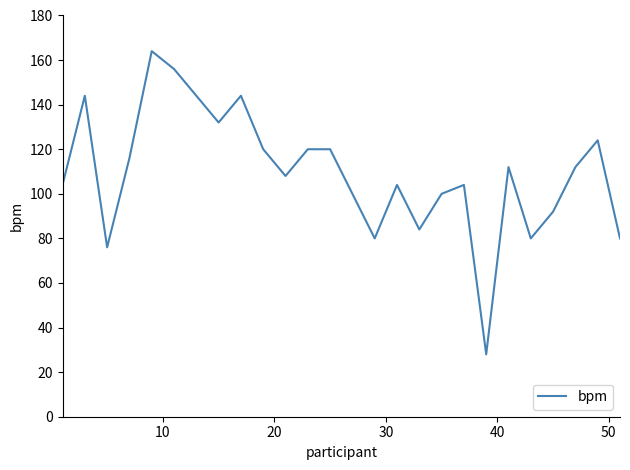

What is the minimum value shown in the chart?

28